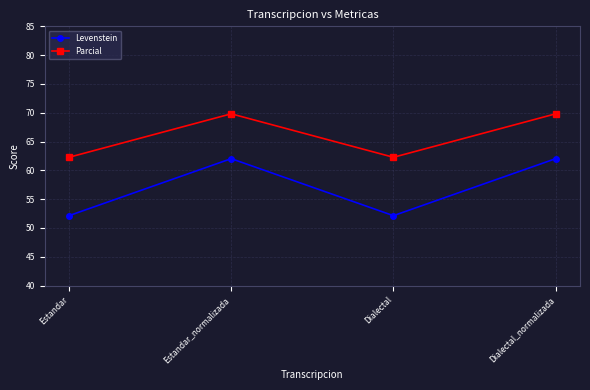

What is the lowest value of the Levenstein series?

52.1